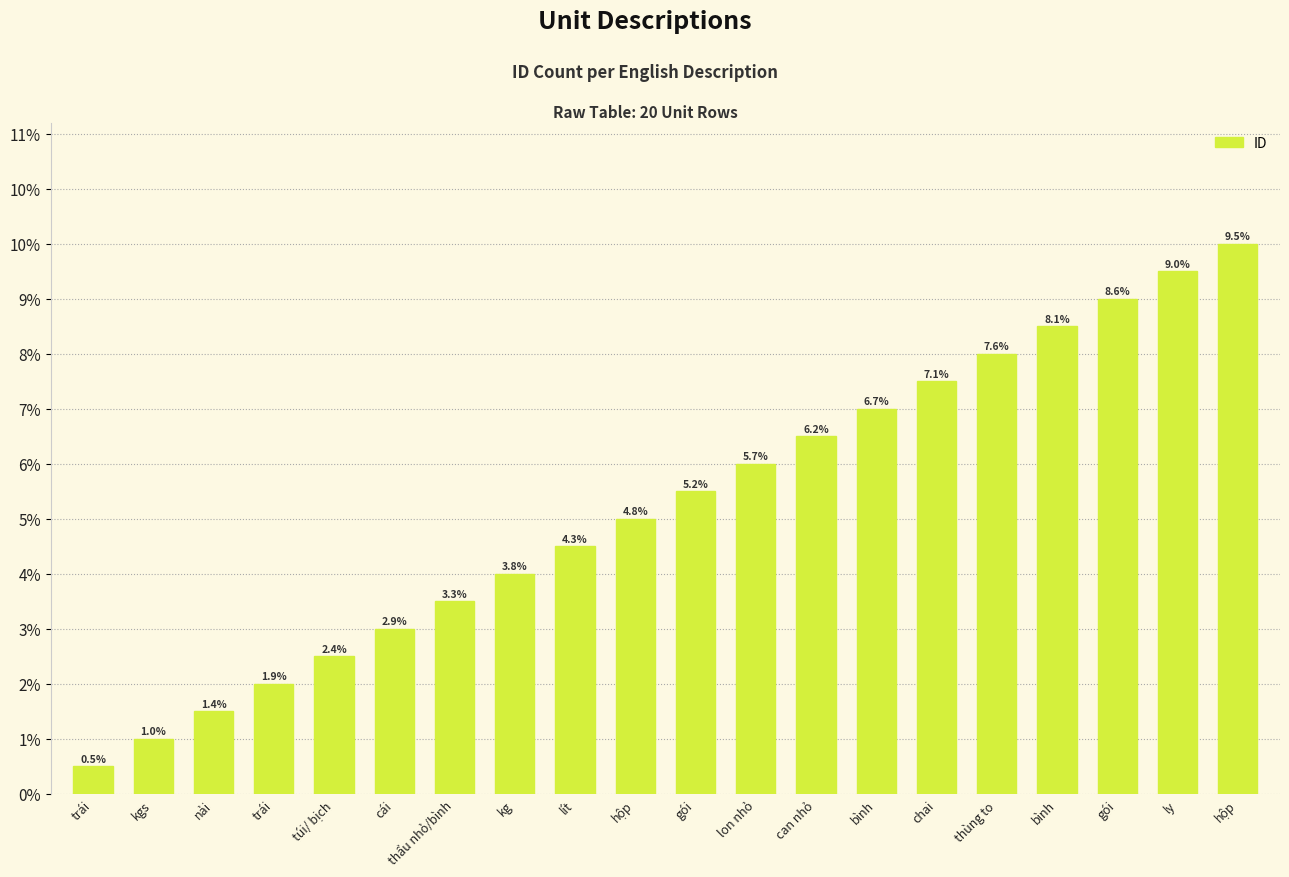

Which category has the highest value across all series?

hộp